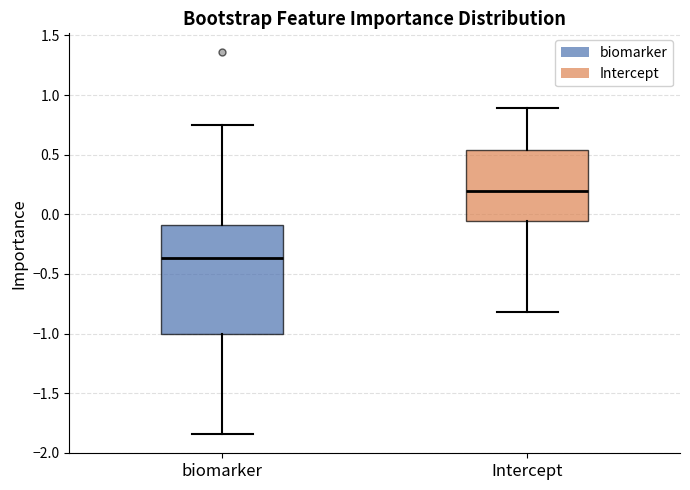

Reading left to right, read every box against the y-axis: the position of its median line, the range the box covers, and the ends of its whiskers. The values are not printed on the chart, so give them approximately, as read against the axis.

biomarker: median -0.35, box -1.00 to -0.10, whiskers -1.85 to 0.75
Intercept: median 0.20, box -0.05 to 0.55, whiskers -0.80 to 0.90